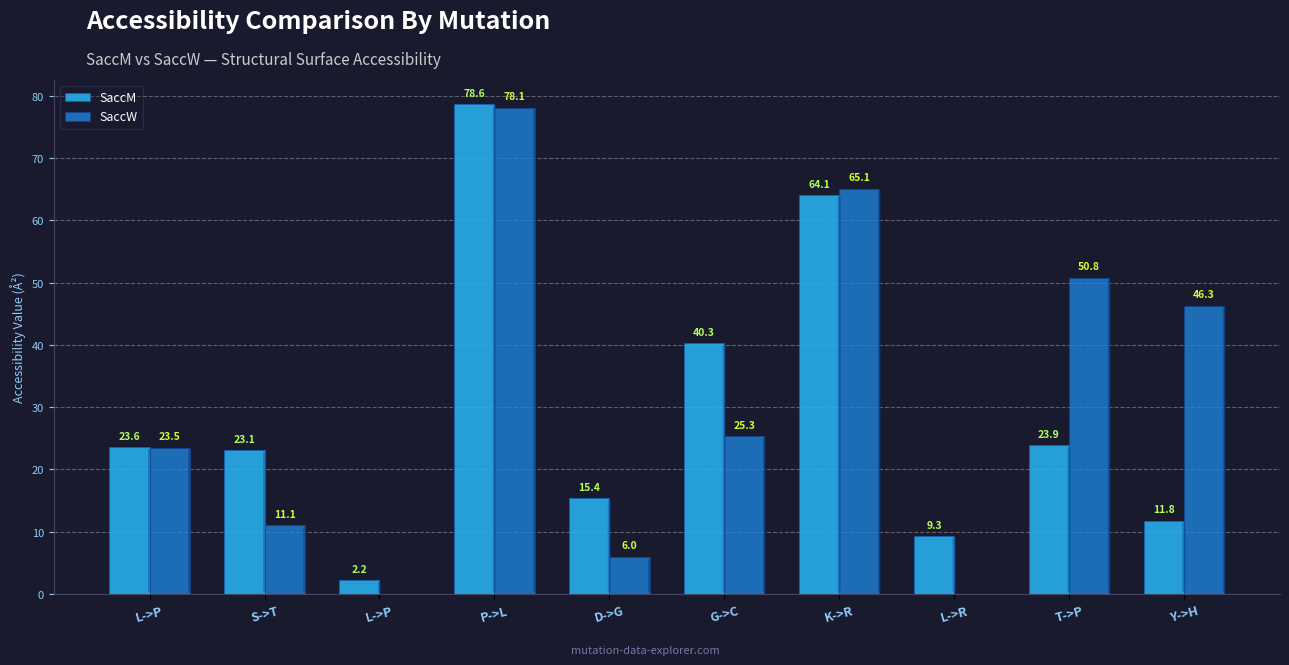

List the series in order of their overall mean, lowest first.

SaccM, SaccW